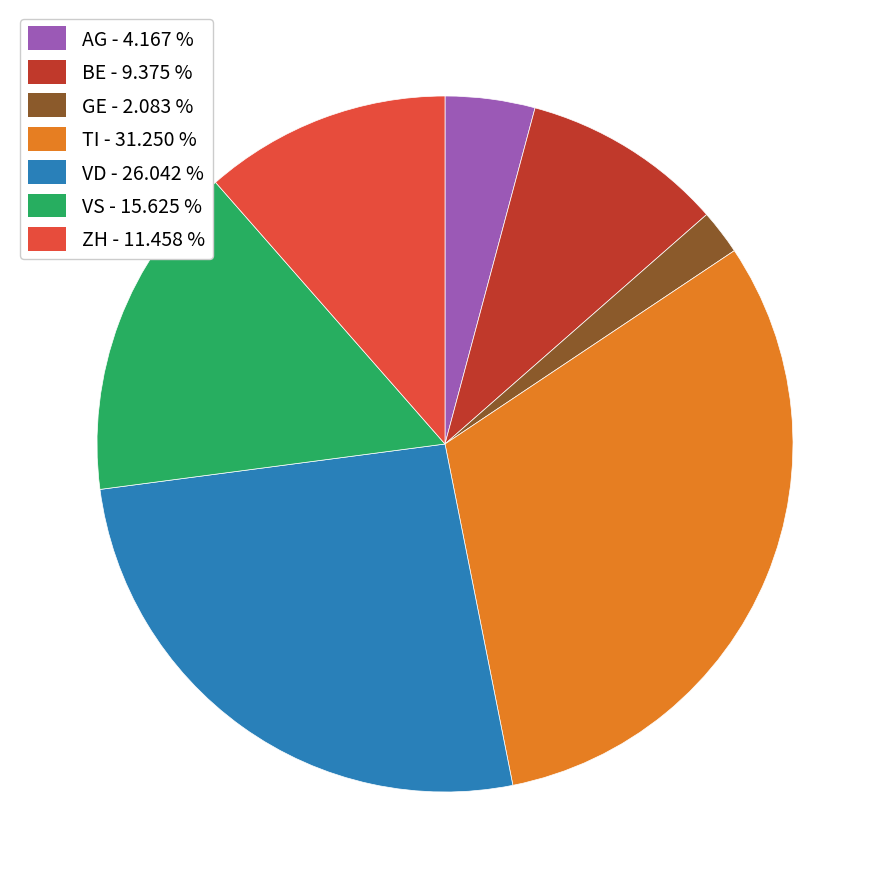

How many slices are in this pie chart?

7